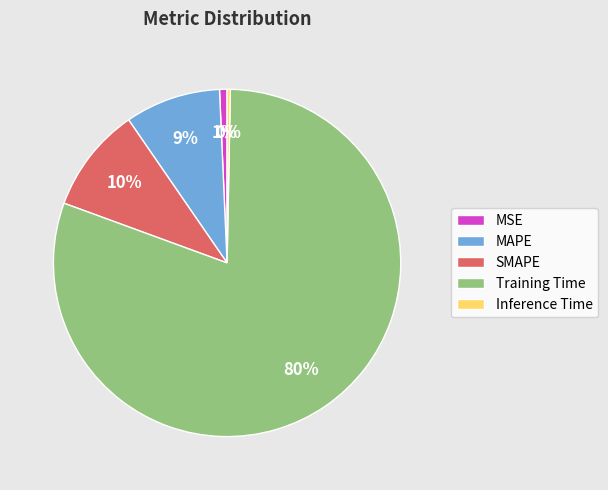

True or false: MSE accounts for 1% of the total.

True